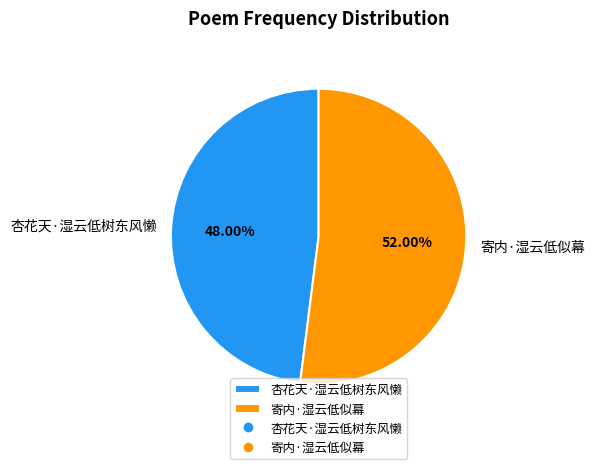

How many segments does this pie chart have?

2